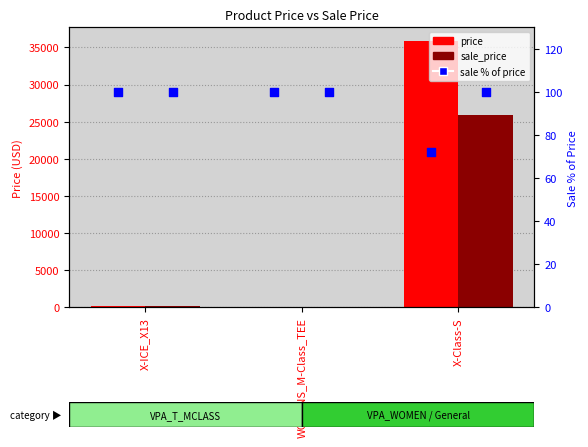

At which category is the sum across all series the highest?

X-Class-S